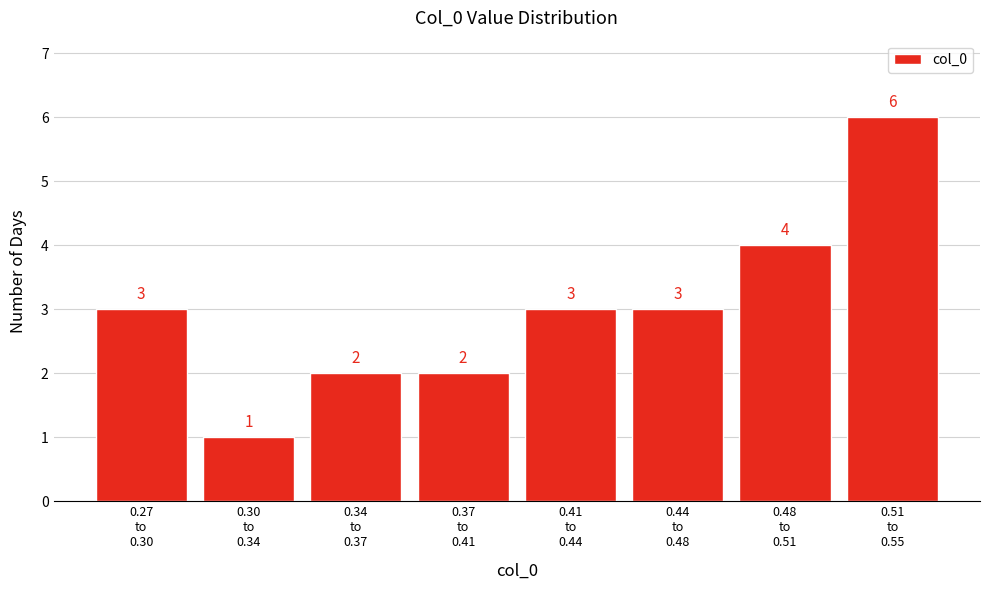

Reading left to right, transcribe all the data shown in this chart.

3	1	2	2	3	3	4	6